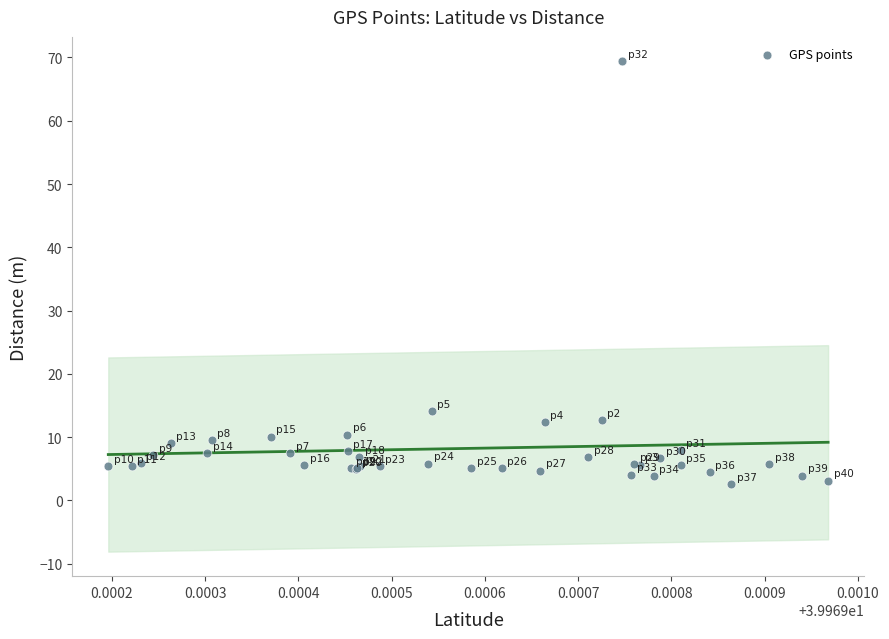

What Y value in the scatter plot is closest to 35?

14.1